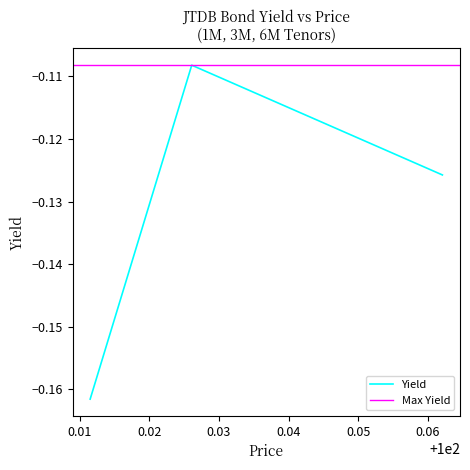

Where is the data nearest to the value 0?

100.0261001587